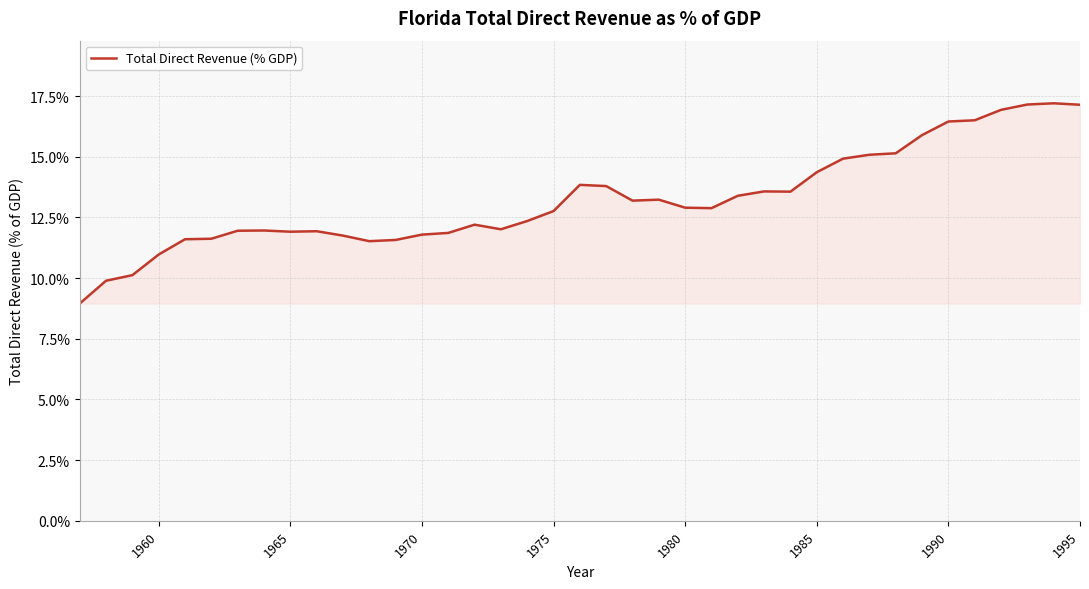

What is the smallest value displayed?

8.9